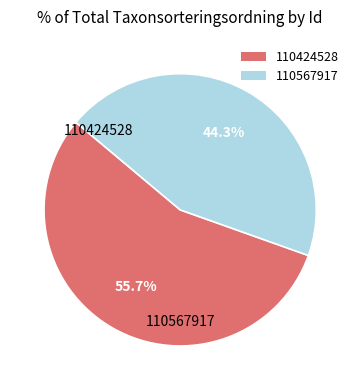

To the nearest percent, what portion does 110567917 represent?

44%